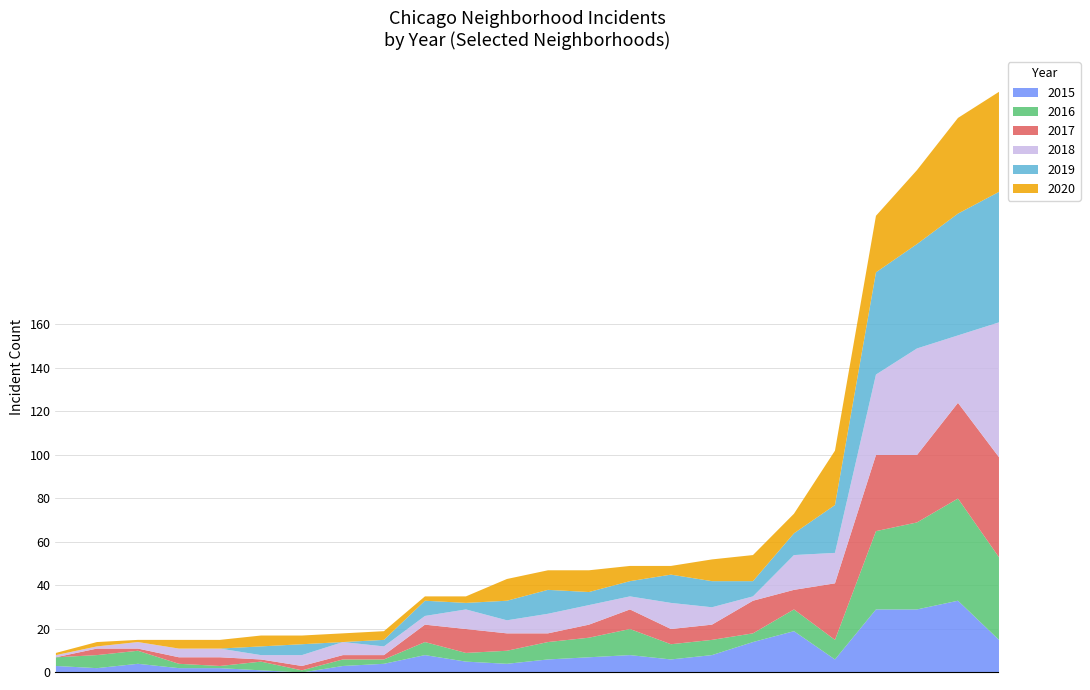

Rank the series at Armour Square from highest to lowest value.

2019, 2018, 2016, 2017, 2015, 2020